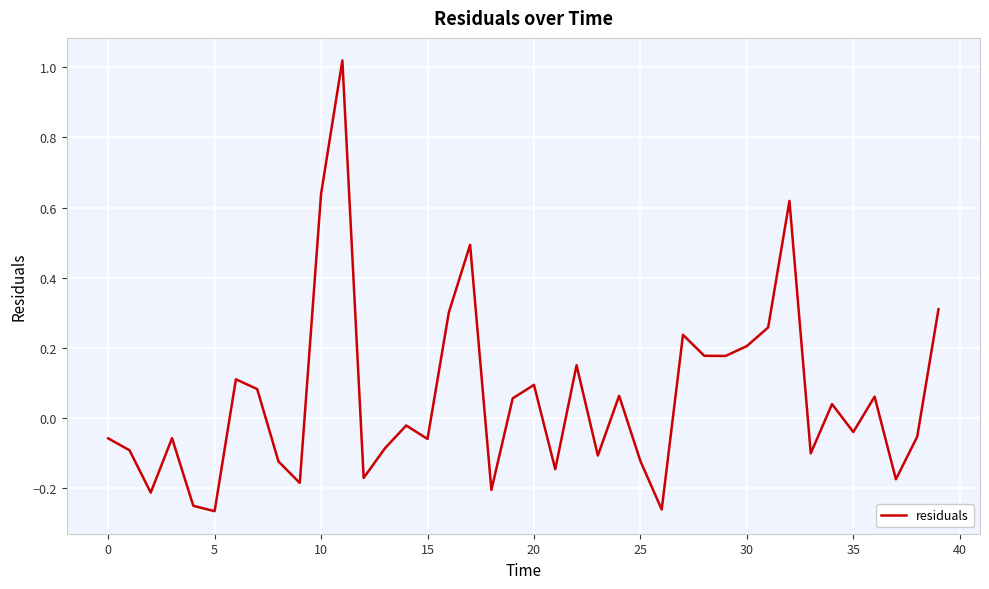

How many categories are shown in the chart?

40